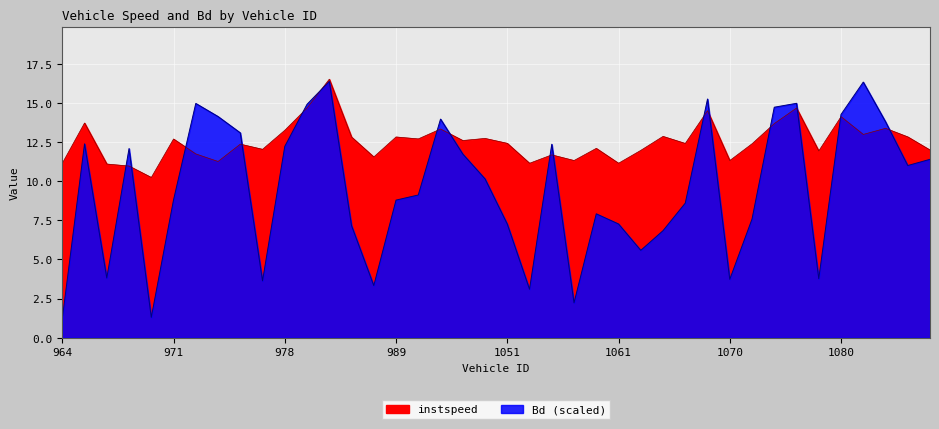

What is the greatest value displayed?

16.5